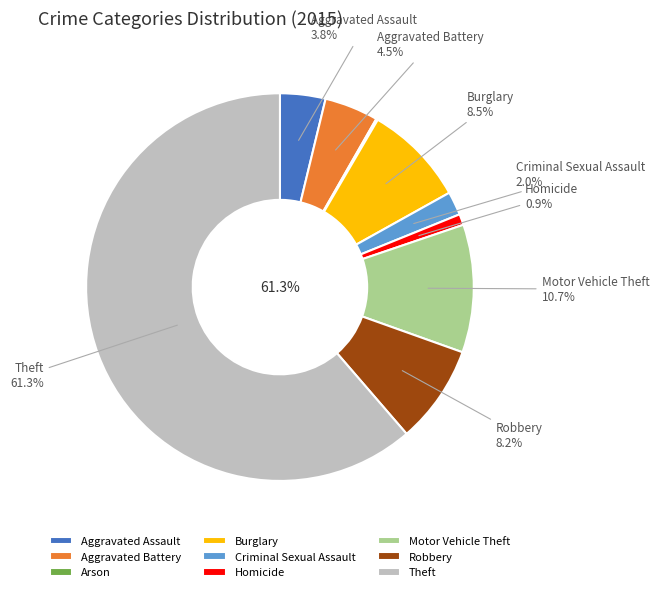

Is there any slice that represents more than half of the pie?

Yes